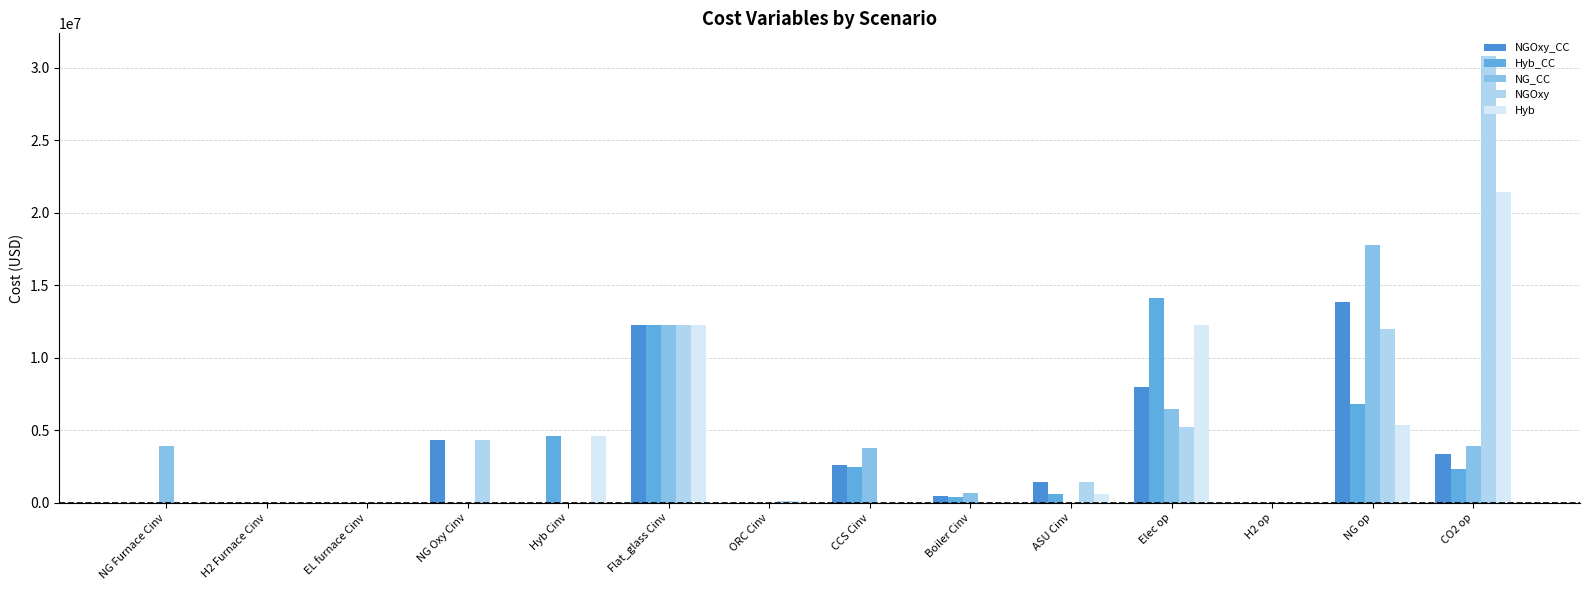

Reading left to right, transcribe all the data shown in this chart.

NGOxy_CC: NG Furnace Cinv=0.0	H2 Furnace Cinv=0.0	EL furnace Cinv=0.0	NG Oxy Cinv=4320310.0	Hyb Cinv=0.0	Flat_glass Cinv=12269300.0	ORC Cinv=0.0	CCS Cinv=2627490.0	Boiler Cinv=497539.0	ASU Cinv=1428840.0	Elec op=7984250.0	H2 op=9730.8	NG op=13853800.0	CO2 op=3344110.0
Hyb_CC: NG Furnace Cinv=0.0	H2 Furnace Cinv=0.0	EL furnace Cinv=0.0	NG Oxy Cinv=0.0	Hyb Cinv=4640290.0	Flat_glass Cinv=12269300.0	ORC Cinv=0.0	CCS Cinv=2476190.0	Boiler Cinv=391838.0	ASU Cinv=639796.0	Elec op=14098100.0	H2 op=9730.8	NG op=6831850.0	CO2 op=2351020.0
NG_CC: NG Furnace Cinv=3917440.0	H2 Furnace Cinv=0.0	EL furnace Cinv=0.0	NG Oxy Cinv=0.0	Hyb Cinv=0.0	Flat_glass Cinv=12269300.0	ORC Cinv=0.0	CCS Cinv=3758960.0	Boiler Cinv=709721.0	ASU Cinv=0.0	Elec op=6468810.0	H2 op=9730.8	NG op=17804600.0	CO2 op=3902880.0
NGOxy: NG Furnace Cinv=0.0	H2 Furnace Cinv=0.0	EL furnace Cinv=0.0	NG Oxy Cinv=4320310.0	Hyb Cinv=0.0	Flat_glass Cinv=12269300.0	ORC Cinv=156263.0	CCS Cinv=0.0	Boiler Cinv=0.0	ASU Cinv=1428840.0	Elec op=5214020.0	H2 op=9730.8	NG op=12004000.0	CO2 op=30824900.0
Hyb: NG Furnace Cinv=0.0	H2 Furnace Cinv=0.0	EL furnace Cinv=0.0	NG Oxy Cinv=0.0	Hyb Cinv=4640290.0	Flat_glass Cinv=12269300.0	ORC Cinv=100869.0	CCS Cinv=0.0	Boiler Cinv=0.0	ASU Cinv=639796.0	Elec op=12230700.0	H2 op=9730.8	NG op=5375070.0	CO2 op=21449800.0